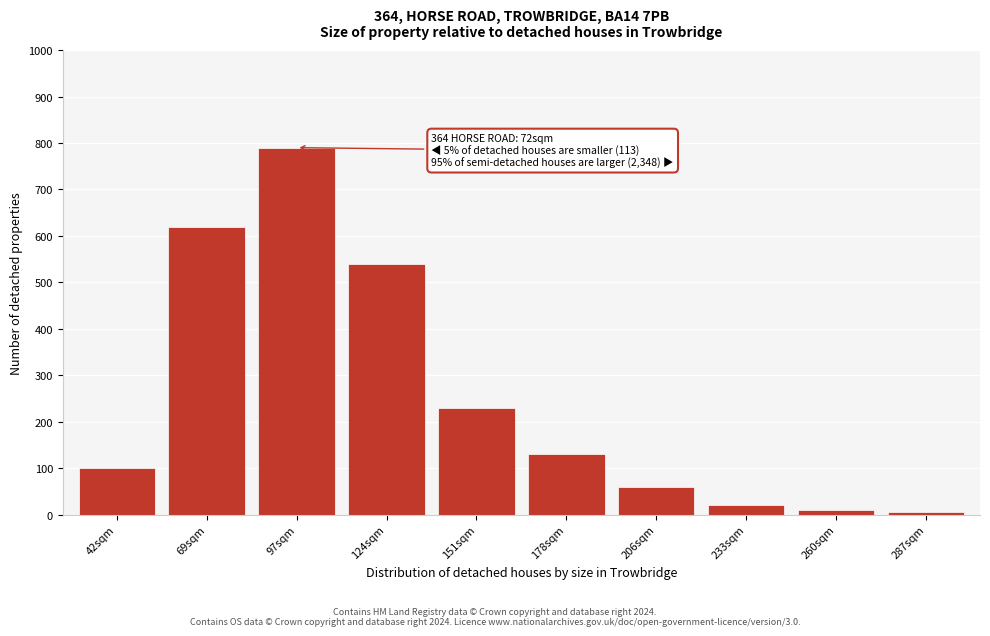

Reading left to right, list all the values displayed in this chart.

100	620	790	540	230	130	60	20	10	5